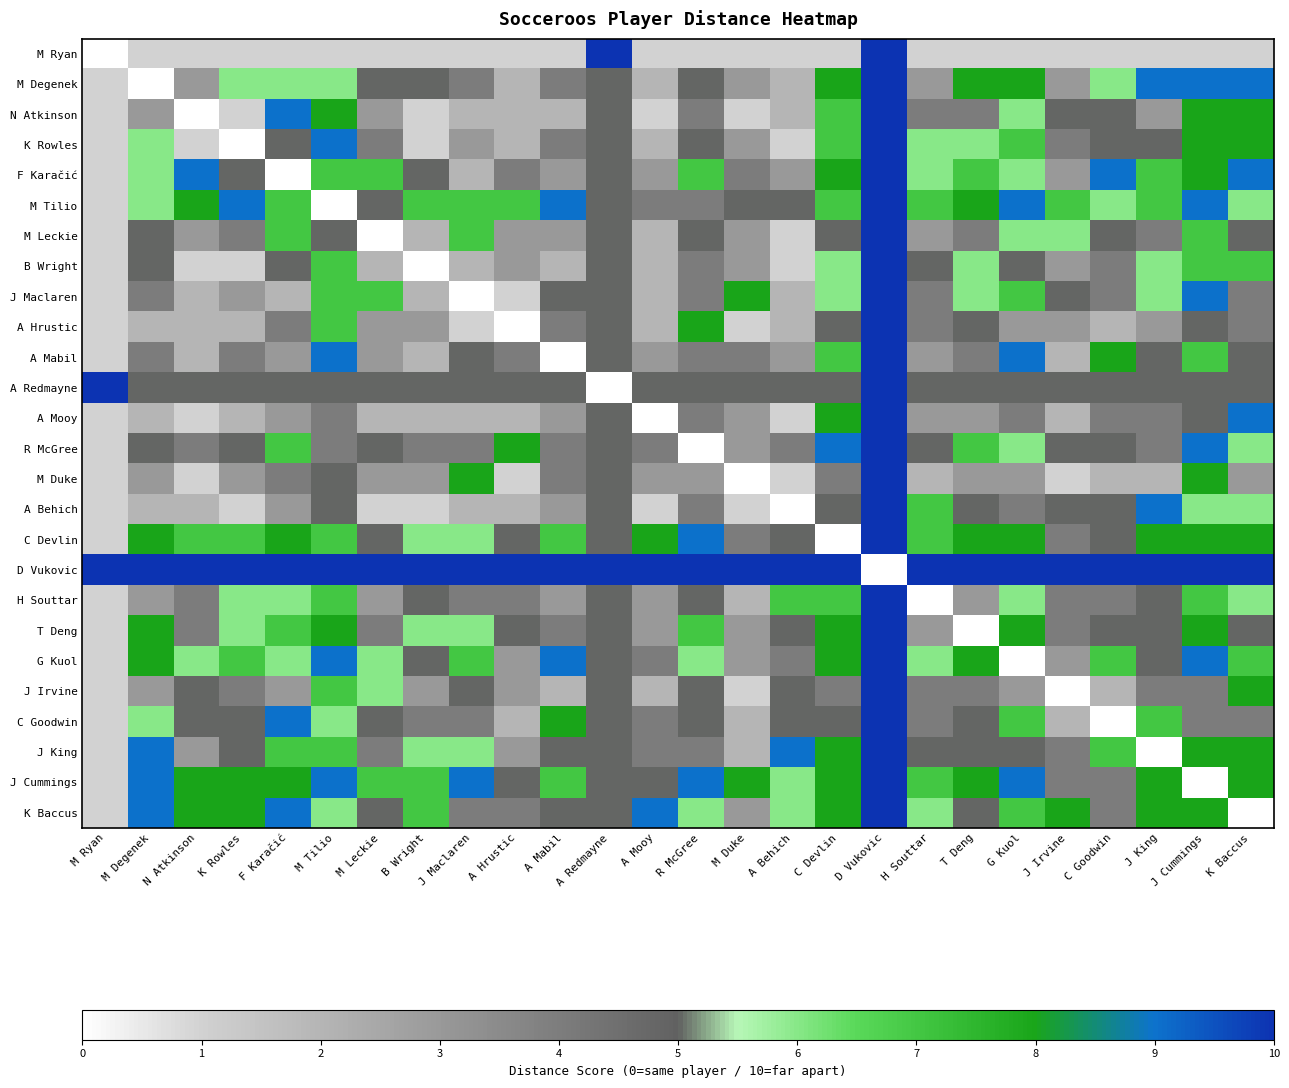

Reading left to right, transcribe all the data shown in this chart.

M Ryan: M Ryan=0	M Degenek=1	N Atkinson=1	K Rowles=1	F Karačić=1	M Tilio=1	M Leckie=1	B Wright=1	J Maclaren=1	A Hrustic=1	A Mabil=1	A Redmayne=10	A Mooy=1	R McGree=1	M Duke=1	A Behich=1	C Devlin=1	D Vukovic=10	H Souttar=1	T Deng=1	G Kuol=1	J Irvine=1	C Goodwin=1	J King=1	J Cummings=1	K Baccus=1
M Degenek: M Ryan=1	M Degenek=0	N Atkinson=3	K Rowles=6	F Karačić=6	M Tilio=6	M Leckie=5	B Wright=5	J Maclaren=4	A Hrustic=2	A Mabil=4	A Redmayne=5	A Mooy=2	R McGree=5	M Duke=3	A Behich=2	C Devlin=8	D Vukovic=10	H Souttar=3	T Deng=8	G Kuol=8	J Irvine=3	C Goodwin=6	J King=9	J Cummings=9	K Baccus=9
N Atkinson: M Ryan=1	M Degenek=3	N Atkinson=0	K Rowles=1	F Karačić=9	M Tilio=8	M Leckie=3	B Wright=1	J Maclaren=2	A Hrustic=2	A Mabil=2	A Redmayne=5	A Mooy=1	R McGree=4	M Duke=1	A Behich=2	C Devlin=7	D Vukovic=10	H Souttar=4	T Deng=4	G Kuol=6	J Irvine=5	C Goodwin=5	J King=3	J Cummings=8	K Baccus=8
K Rowles: M Ryan=1	M Degenek=6	N Atkinson=1	K Rowles=0	F Karačić=5	M Tilio=9	M Leckie=4	B Wright=1	J Maclaren=3	A Hrustic=2	A Mabil=4	A Redmayne=5	A Mooy=2	R McGree=5	M Duke=3	A Behich=1	C Devlin=7	D Vukovic=10	H Souttar=6	T Deng=6	G Kuol=7	J Irvine=4	C Goodwin=5	J King=5	J Cummings=8	K Baccus=8
F Karačić: M Ryan=1	M Degenek=6	N Atkinson=9	K Rowles=5	F Karačić=0	M Tilio=7	M Leckie=7	B Wright=5	J Maclaren=2	A Hrustic=4	A Mabil=3	A Redmayne=5	A Mooy=3	R McGree=7	M Duke=4	A Behich=3	C Devlin=8	D Vukovic=10	H Souttar=6	T Deng=7	G Kuol=6	J Irvine=3	C Goodwin=9	J King=7	J Cummings=8	K Baccus=9
M Tilio: M Ryan=1	M Degenek=6	N Atkinson=8	K Rowles=9	F Karačić=7	M Tilio=0	M Leckie=5	B Wright=7	J Maclaren=7	A Hrustic=7	A Mabil=9	A Redmayne=5	A Mooy=4	R McGree=4	M Duke=5	A Behich=5	C Devlin=7	D Vukovic=10	H Souttar=7	T Deng=8	G Kuol=9	J Irvine=7	C Goodwin=6	J King=7	J Cummings=9	K Baccus=6
M Leckie: M Ryan=1	M Degenek=5	N Atkinson=3	K Rowles=4	F Karačić=7	M Tilio=5	M Leckie=0	B Wright=2	J Maclaren=7	A Hrustic=3	A Mabil=3	A Redmayne=5	A Mooy=2	R McGree=5	M Duke=3	A Behich=1	C Devlin=5	D Vukovic=10	H Souttar=3	T Deng=4	G Kuol=6	J Irvine=6	C Goodwin=5	J King=4	J Cummings=7	K Baccus=5
B Wright: M Ryan=1	M Degenek=5	N Atkinson=1	K Rowles=1	F Karačić=5	M Tilio=7	M Leckie=2	B Wright=0	J Maclaren=2	A Hrustic=3	A Mabil=2	A Redmayne=5	A Mooy=2	R McGree=4	M Duke=3	A Behich=1	C Devlin=6	D Vukovic=10	H Souttar=5	T Deng=6	G Kuol=5	J Irvine=3	C Goodwin=4	J King=6	J Cummings=7	K Baccus=7
J Maclaren: M Ryan=1	M Degenek=4	N Atkinson=2	K Rowles=3	F Karačić=2	M Tilio=7	M Leckie=7	B Wright=2	J Maclaren=0	A Hrustic=1	A Mabil=5	A Redmayne=5	A Mooy=2	R McGree=4	M Duke=8	A Behich=2	C Devlin=6	D Vukovic=10	H Souttar=4	T Deng=6	G Kuol=7	J Irvine=5	C Goodwin=4	J King=6	J Cummings=9	K Baccus=4
A Hrustic: M Ryan=1	M Degenek=2	N Atkinson=2	K Rowles=2	F Karačić=4	M Tilio=7	M Leckie=3	B Wright=3	J Maclaren=1	A Hrustic=0	A Mabil=4	A Redmayne=5	A Mooy=2	R McGree=8	M Duke=1	A Behich=2	C Devlin=5	D Vukovic=10	H Souttar=4	T Deng=5	G Kuol=3	J Irvine=3	C Goodwin=2	J King=3	J Cummings=5	K Baccus=4
A Mabil: M Ryan=1	M Degenek=4	N Atkinson=2	K Rowles=4	F Karačić=3	M Tilio=9	M Leckie=3	B Wright=2	J Maclaren=5	A Hrustic=4	A Mabil=0	A Redmayne=5	A Mooy=3	R McGree=4	M Duke=4	A Behich=3	C Devlin=7	D Vukovic=10	H Souttar=3	T Deng=4	G Kuol=9	J Irvine=2	C Goodwin=8	J King=5	J Cummings=7	K Baccus=5
A Redmayne: M Ryan=10	M Degenek=5	N Atkinson=5	K Rowles=5	F Karačić=5	M Tilio=5	M Leckie=5	B Wright=5	J Maclaren=5	A Hrustic=5	A Mabil=5	A Redmayne=0	A Mooy=5	R McGree=5	M Duke=5	A Behich=5	C Devlin=5	D Vukovic=10	H Souttar=5	T Deng=5	G Kuol=5	J Irvine=5	C Goodwin=5	J King=5	J Cummings=5	K Baccus=5
A Mooy: M Ryan=1	M Degenek=2	N Atkinson=1	K Rowles=2	F Karačić=3	M Tilio=4	M Leckie=2	B Wright=2	J Maclaren=2	A Hrustic=2	A Mabil=3	A Redmayne=5	A Mooy=0	R McGree=4	M Duke=3	A Behich=1	C Devlin=8	D Vukovic=10	H Souttar=3	T Deng=3	G Kuol=4	J Irvine=2	C Goodwin=4	J King=4	J Cummings=5	K Baccus=9
R McGree: M Ryan=1	M Degenek=5	N Atkinson=4	K Rowles=5	F Karačić=7	M Tilio=4	M Leckie=5	B Wright=4	J Maclaren=4	A Hrustic=8	A Mabil=4	A Redmayne=5	A Mooy=4	R McGree=0	M Duke=3	A Behich=4	C Devlin=9	D Vukovic=10	H Souttar=5	T Deng=7	G Kuol=6	J Irvine=5	C Goodwin=5	J King=4	J Cummings=9	K Baccus=6
M Duke: M Ryan=1	M Degenek=3	N Atkinson=1	K Rowles=3	F Karačić=4	M Tilio=5	M Leckie=3	B Wright=3	J Maclaren=8	A Hrustic=1	A Mabil=4	A Redmayne=5	A Mooy=3	R McGree=3	M Duke=0	A Behich=1	C Devlin=4	D Vukovic=10	H Souttar=2	T Deng=3	G Kuol=3	J Irvine=1	C Goodwin=2	J King=2	J Cummings=8	K Baccus=3
A Behich: M Ryan=1	M Degenek=2	N Atkinson=2	K Rowles=1	F Karačić=3	M Tilio=5	M Leckie=1	B Wright=1	J Maclaren=2	A Hrustic=2	A Mabil=3	A Redmayne=5	A Mooy=1	R McGree=4	M Duke=1	A Behich=0	C Devlin=5	D Vukovic=10	H Souttar=7	T Deng=5	G Kuol=4	J Irvine=5	C Goodwin=5	J King=9	J Cummings=6	K Baccus=6
C Devlin: M Ryan=1	M Degenek=8	N Atkinson=7	K Rowles=7	F Karačić=8	M Tilio=7	M Leckie=5	B Wright=6	J Maclaren=6	A Hrustic=5	A Mabil=7	A Redmayne=5	A Mooy=8	R McGree=9	M Duke=4	A Behich=5	C Devlin=0	D Vukovic=10	H Souttar=7	T Deng=8	G Kuol=8	J Irvine=4	C Goodwin=5	J King=8	J Cummings=8	K Baccus=8
D Vukovic: M Ryan=10	M Degenek=10	N Atkinson=10	K Rowles=10	F Karačić=10	M Tilio=10	M Leckie=10	B Wright=10	J Maclaren=10	A Hrustic=10	A Mabil=10	A Redmayne=10	A Mooy=10	R McGree=10	M Duke=10	A Behich=10	C Devlin=10	D Vukovic=0	H Souttar=10	T Deng=10	G Kuol=10	J Irvine=10	C Goodwin=10	J King=10	J Cummings=10	K Baccus=10
H Souttar: M Ryan=1	M Degenek=3	N Atkinson=4	K Rowles=6	F Karačić=6	M Tilio=7	M Leckie=3	B Wright=5	J Maclaren=4	A Hrustic=4	A Mabil=3	A Redmayne=5	A Mooy=3	R McGree=5	M Duke=2	A Behich=7	C Devlin=7	D Vukovic=10	H Souttar=0	T Deng=3	G Kuol=6	J Irvine=4	C Goodwin=4	J King=5	J Cummings=7	K Baccus=6
T Deng: M Ryan=1	M Degenek=8	N Atkinson=4	K Rowles=6	F Karačić=7	M Tilio=8	M Leckie=4	B Wright=6	J Maclaren=6	A Hrustic=5	A Mabil=4	A Redmayne=5	A Mooy=3	R McGree=7	M Duke=3	A Behich=5	C Devlin=8	D Vukovic=10	H Souttar=3	T Deng=0	G Kuol=8	J Irvine=4	C Goodwin=5	J King=5	J Cummings=8	K Baccus=5
G Kuol: M Ryan=1	M Degenek=8	N Atkinson=6	K Rowles=7	F Karačić=6	M Tilio=9	M Leckie=6	B Wright=5	J Maclaren=7	A Hrustic=3	A Mabil=9	A Redmayne=5	A Mooy=4	R McGree=6	M Duke=3	A Behich=4	C Devlin=8	D Vukovic=10	H Souttar=6	T Deng=8	G Kuol=0	J Irvine=3	C Goodwin=7	J King=5	J Cummings=9	K Baccus=7
J Irvine: M Ryan=1	M Degenek=3	N Atkinson=5	K Rowles=4	F Karačić=3	M Tilio=7	M Leckie=6	B Wright=3	J Maclaren=5	A Hrustic=3	A Mabil=2	A Redmayne=5	A Mooy=2	R McGree=5	M Duke=1	A Behich=5	C Devlin=4	D Vukovic=10	H Souttar=4	T Deng=4	G Kuol=3	J Irvine=0	C Goodwin=2	J King=4	J Cummings=4	K Baccus=8
C Goodwin: M Ryan=1	M Degenek=6	N Atkinson=5	K Rowles=5	F Karačić=9	M Tilio=6	M Leckie=5	B Wright=4	J Maclaren=4	A Hrustic=2	A Mabil=8	A Redmayne=5	A Mooy=4	R McGree=5	M Duke=2	A Behich=5	C Devlin=5	D Vukovic=10	H Souttar=4	T Deng=5	G Kuol=7	J Irvine=2	C Goodwin=0	J King=7	J Cummings=4	K Baccus=4
J King: M Ryan=1	M Degenek=9	N Atkinson=3	K Rowles=5	F Karačić=7	M Tilio=7	M Leckie=4	B Wright=6	J Maclaren=6	A Hrustic=3	A Mabil=5	A Redmayne=5	A Mooy=4	R McGree=4	M Duke=2	A Behich=9	C Devlin=8	D Vukovic=10	H Souttar=5	T Deng=5	G Kuol=5	J Irvine=4	C Goodwin=7	J King=0	J Cummings=8	K Baccus=8
J Cummings: M Ryan=1	M Degenek=9	N Atkinson=8	K Rowles=8	F Karačić=8	M Tilio=9	M Leckie=7	B Wright=7	J Maclaren=9	A Hrustic=5	A Mabil=7	A Redmayne=5	A Mooy=5	R McGree=9	M Duke=8	A Behich=6	C Devlin=8	D Vukovic=10	H Souttar=7	T Deng=8	G Kuol=9	J Irvine=4	C Goodwin=4	J King=8	J Cummings=0	K Baccus=8
K Baccus: M Ryan=1	M Degenek=9	N Atkinson=8	K Rowles=8	F Karačić=9	M Tilio=6	M Leckie=5	B Wright=7	J Maclaren=4	A Hrustic=4	A Mabil=5	A Redmayne=5	A Mooy=9	R McGree=6	M Duke=3	A Behich=6	C Devlin=8	D Vukovic=10	H Souttar=6	T Deng=5	G Kuol=7	J Irvine=8	C Goodwin=4	J King=8	J Cummings=8	K Baccus=0